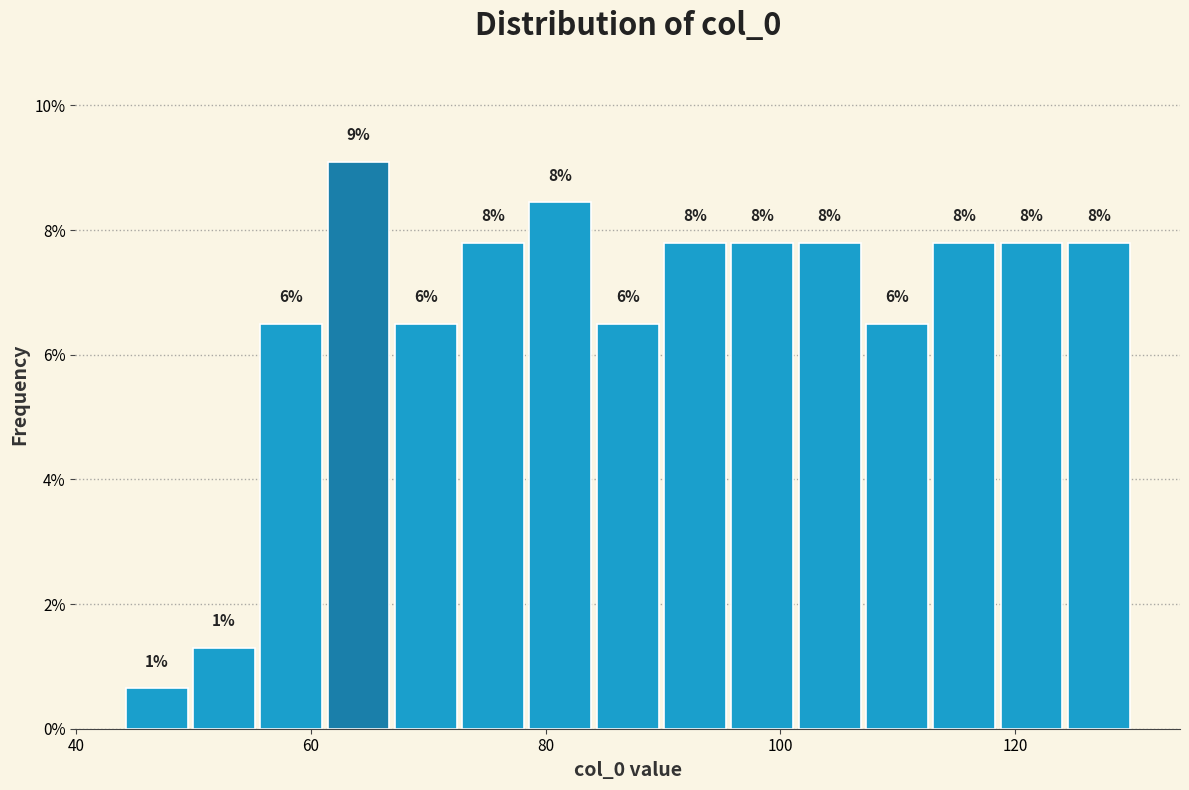

Around what value on the x-axis is the tallest bar? Give the approximate position of its centre, as read against the axis.

64